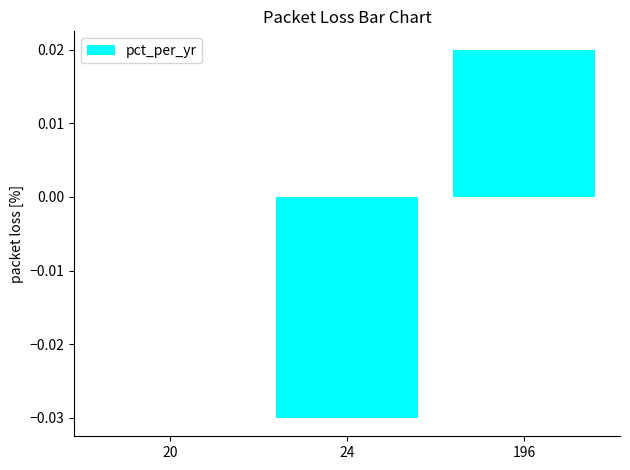

The value at 24 is -0.1. True or false?

False